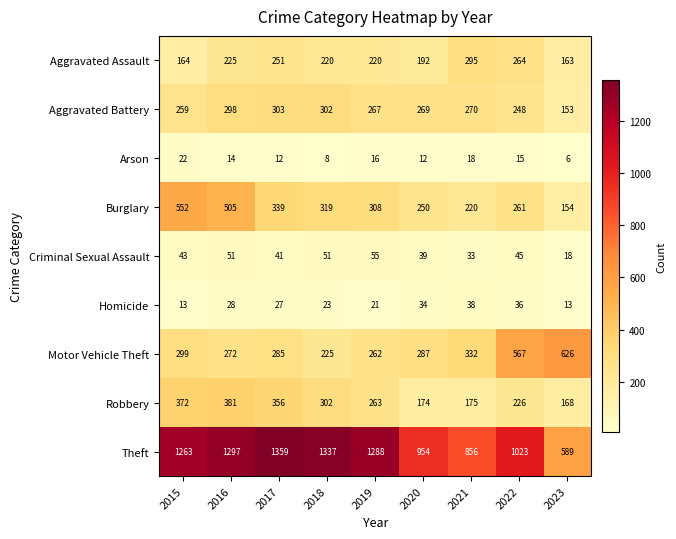

At 2017, list the series in order from smallest to largest.

Arson, Homicide, Criminal Sexual Assault, Aggravated Assault, Motor Vehicle Theft, Aggravated Battery, Burglary, Robbery, Theft